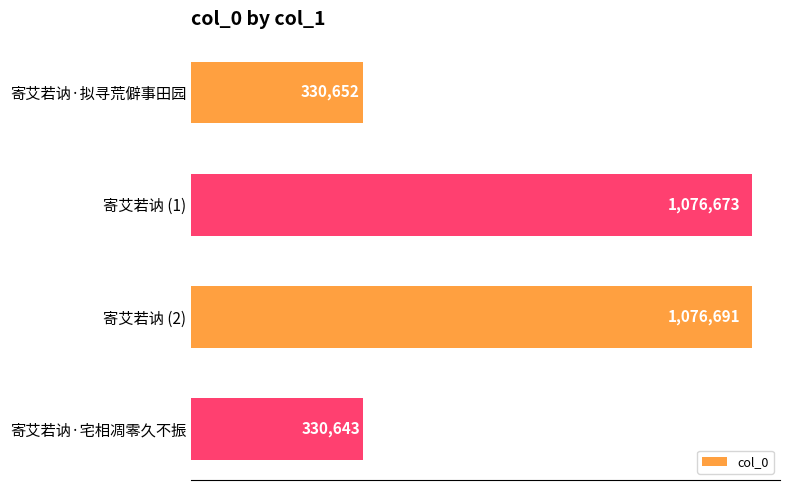

Are the bars horizontal?

Yes